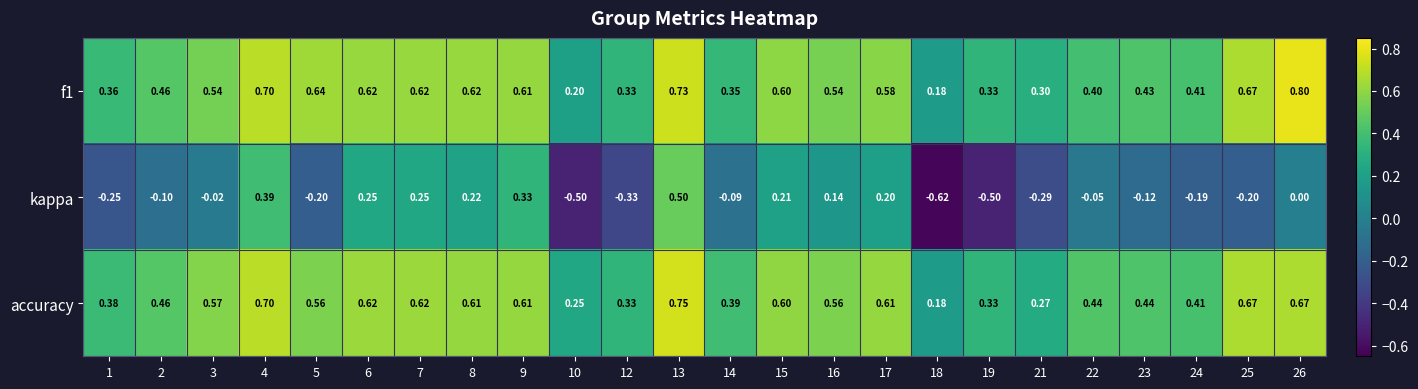

Which series has the largest total across all categories?

accuracy